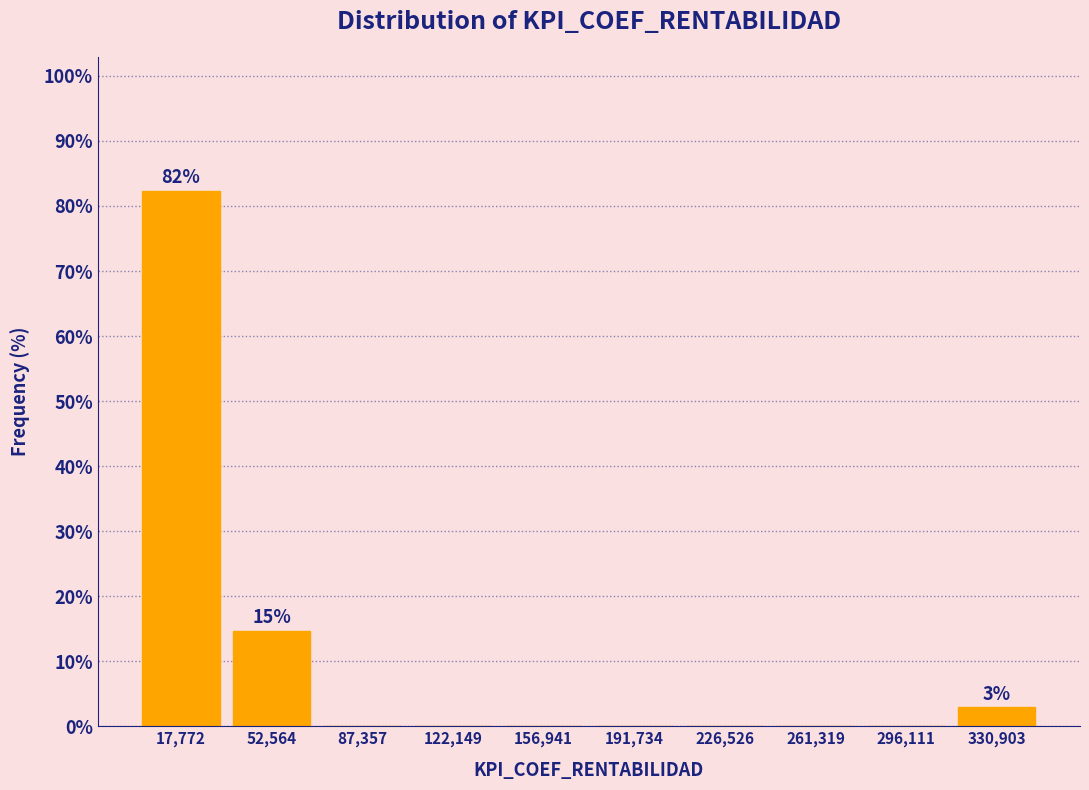

Over which range of the x-axis is the bar tallest?

0 to 35000